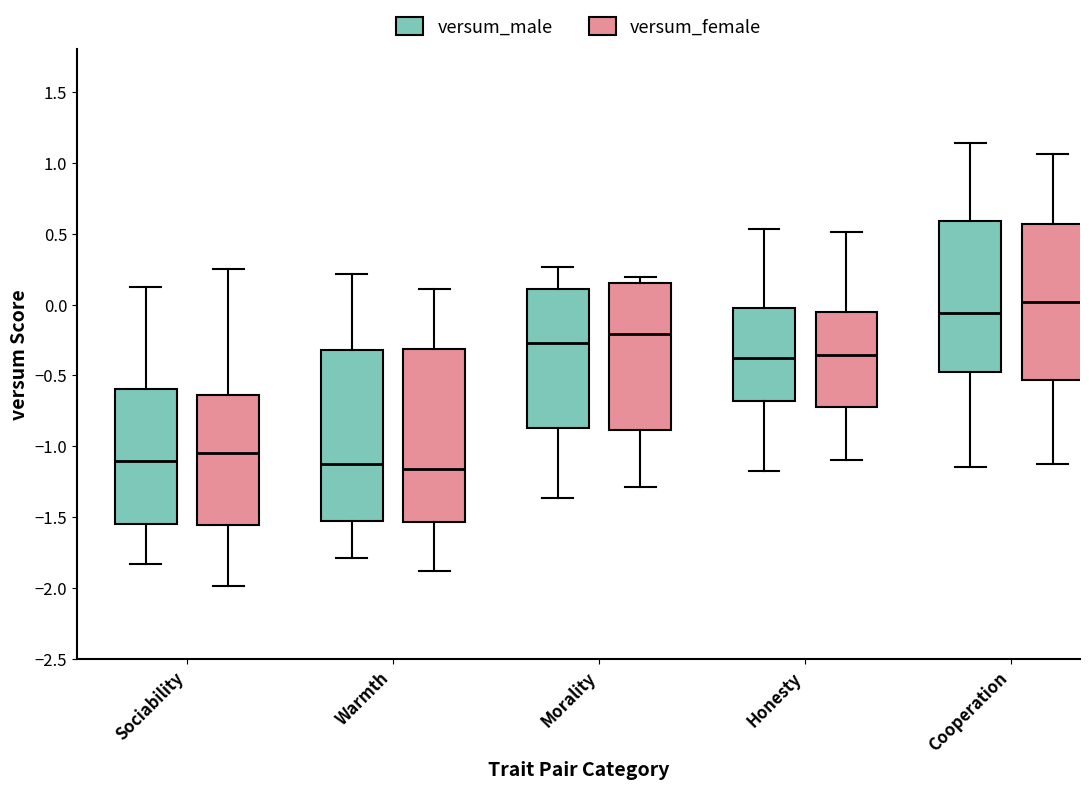

Reading left to right, read every box against the y-axis: the position of its median line, the range the box covers, and the ends of its whiskers. The values are not printed on the chart, so give them approximately, as read against the axis.

Sociability (versum_male): median -1.10, box -1.55 to -0.60, whiskers -1.85 to 0.10
Sociability (versum_female): median -1.05, box -1.55 to -0.65, whiskers -2.00 to 0.25
Warmth (versum_male): median -1.10, box -1.55 to -0.30, whiskers -1.80 to 0.20
Warmth (versum_female): median -1.15, box -1.55 to -0.30, whiskers -1.90 to 0.10
Morality (versum_male): median -0.25, box -0.85 to 0.10, whiskers -1.35 to 0.25
Morality (versum_female): median -0.20, box -0.90 to 0.15, whiskers -1.30 to 0.20
Honesty (versum_male): median -0.40, box -0.70 to -0.05, whiskers -1.15 to 0.55
Honesty (versum_female): median -0.35, box -0.70 to -0.05, whiskers -1.10 to 0.50
Cooperation (versum_male): median -0.05, box -0.45 to 0.60, whiskers -1.15 to 1.15
Cooperation (versum_female): median 0.00, box -0.55 to 0.55, whiskers -1.10 to 1.05